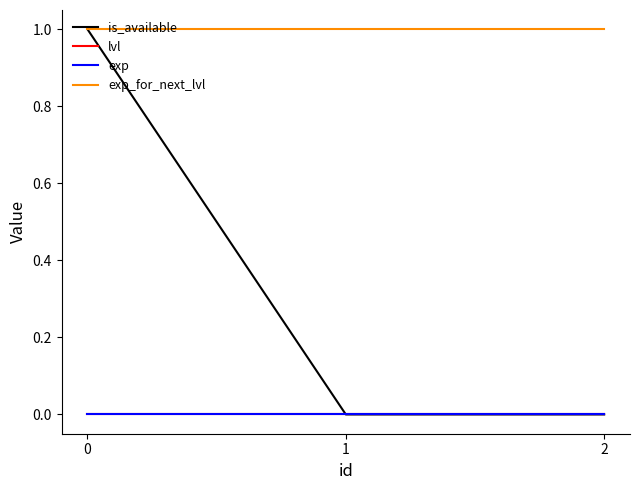

List the labels in order of is_available value, smallest first.

1, 2, 0